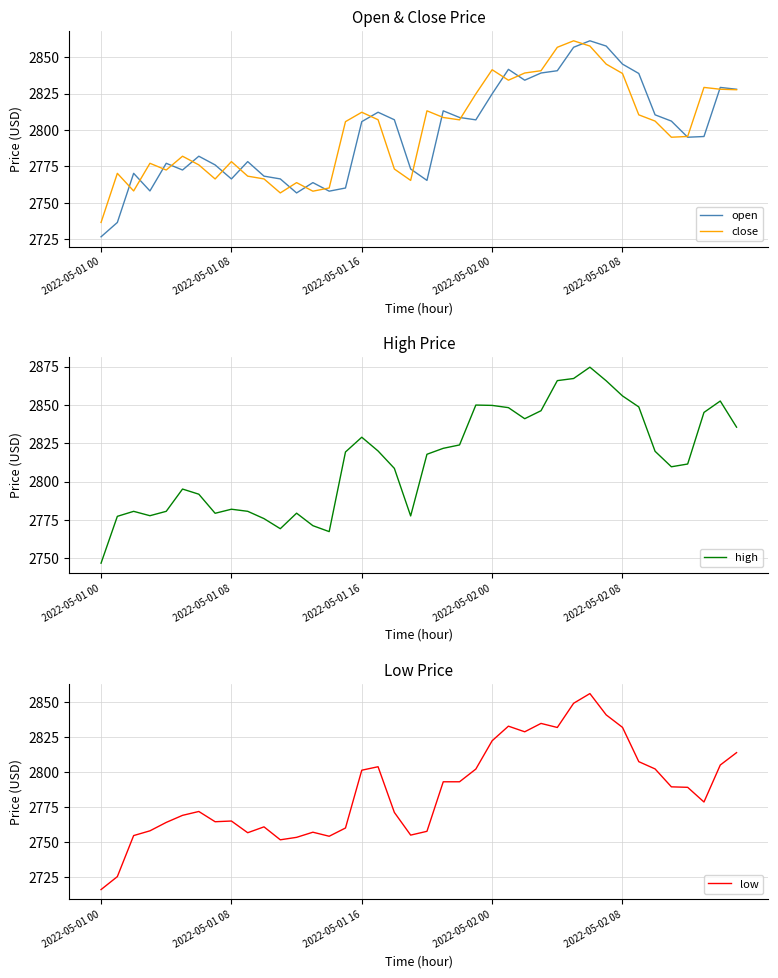

How many data points in high are above 2819?

20